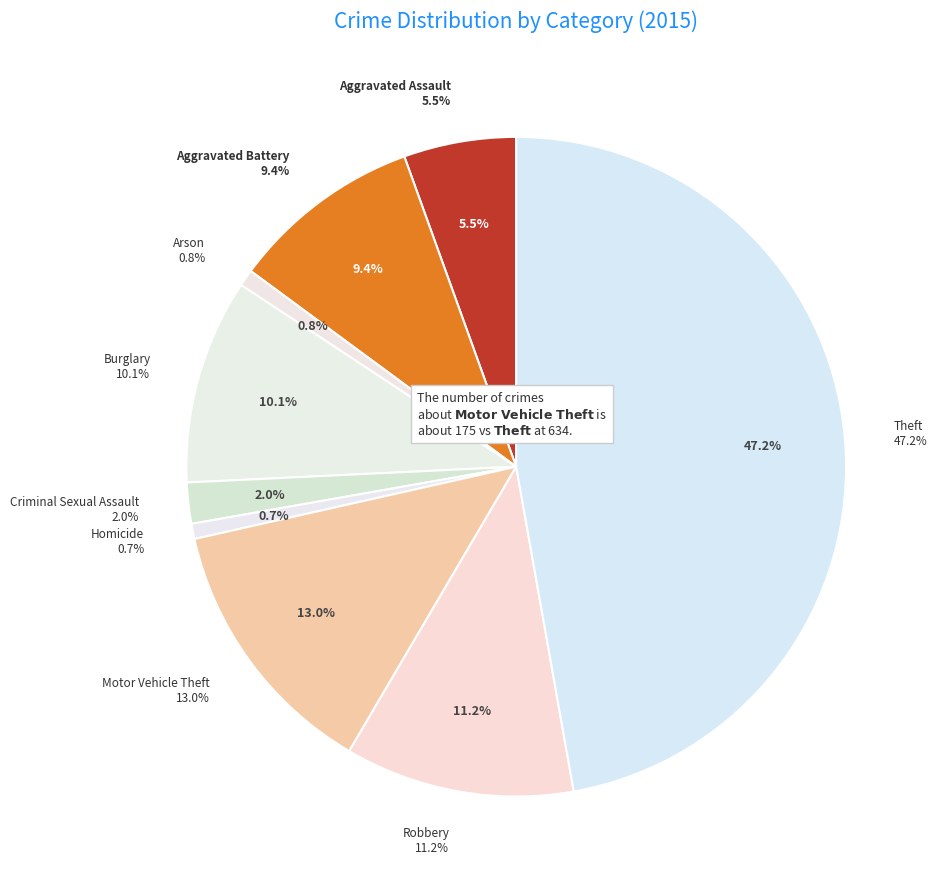

What is the total percentage of Arson and Criminal Sexual Assault?

2.8%